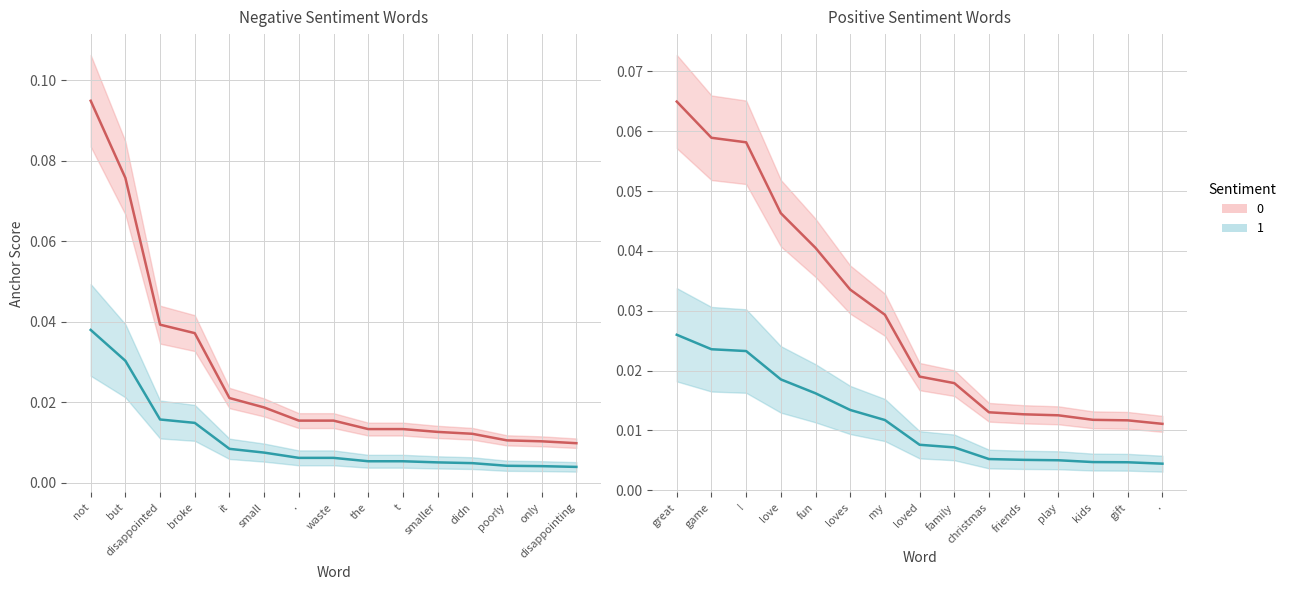

What is the label of the 1st point from the right?

disappointing